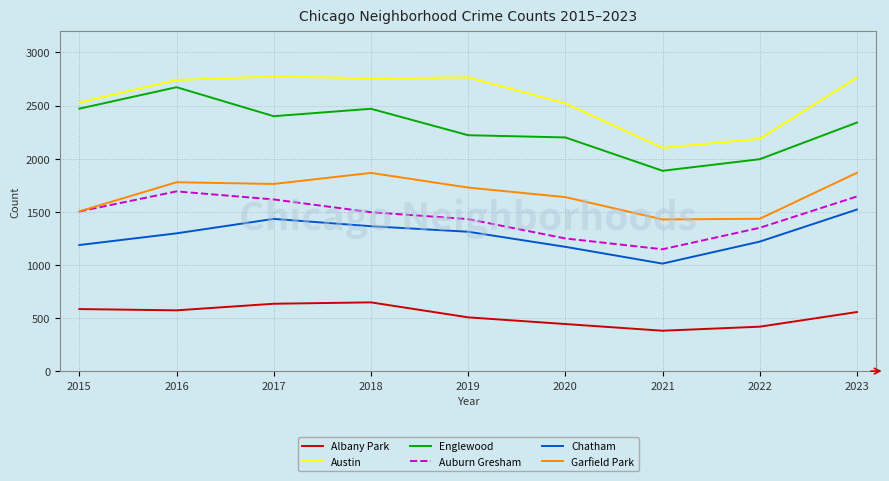

True or false: Albany Park and Garfield Park cross at least once.

False